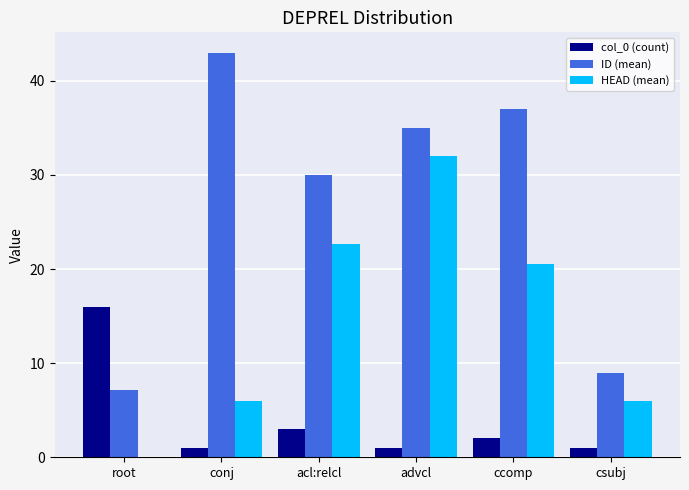

Reading left to right, what are all the values shown in this chart?

col_0 (count): root=16.0	conj=1.0	acl:relcl=3.0	advcl=1.0	ccomp=2.0	csubj=1.0
ID (mean): root=7.1	conj=43.0	acl:relcl=30.0	advcl=35.0	ccomp=37.0	csubj=9.0
HEAD (mean): root=0.0	conj=6.0	acl:relcl=22.7	advcl=32.0	ccomp=20.5	csubj=6.0